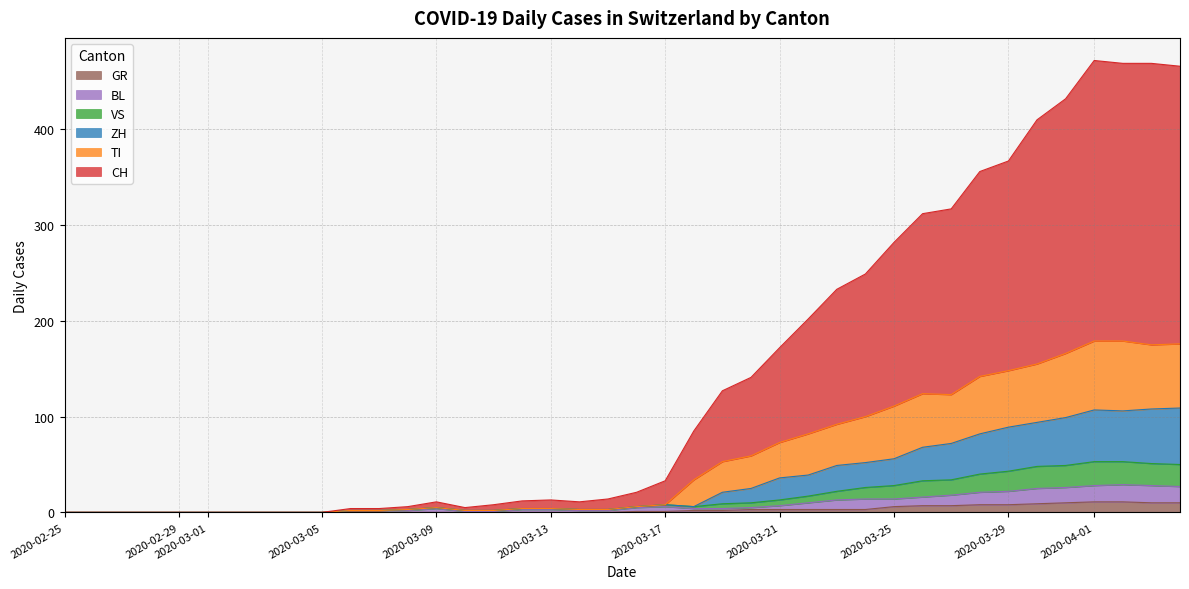

What is the maximum value shown in the chart?

472